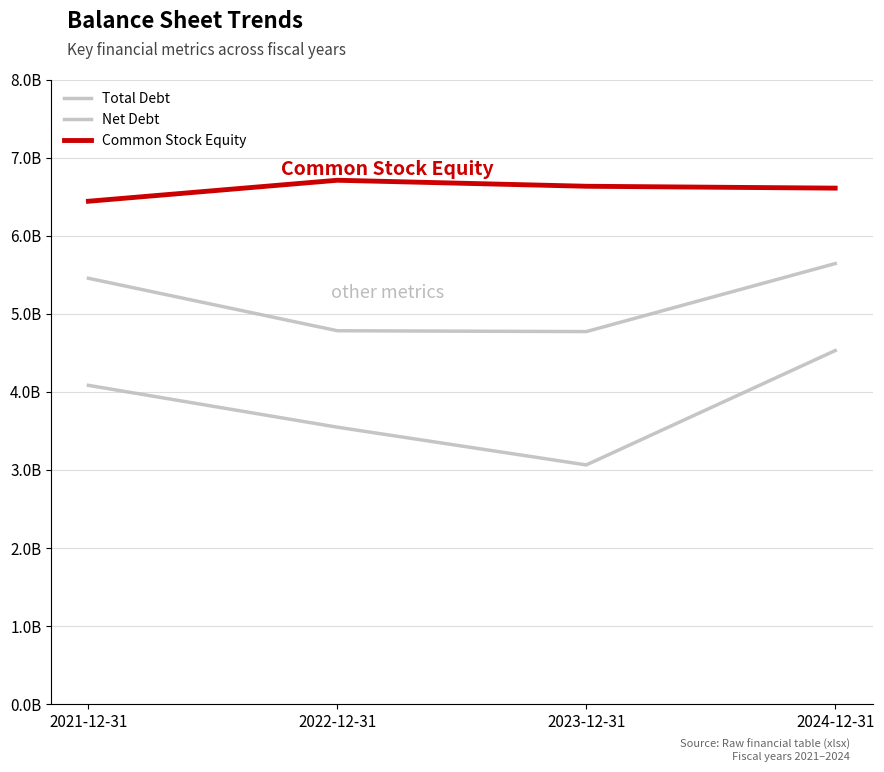

Which has a higher value, 2024-12-31 or 2022-12-31?

2024-12-31